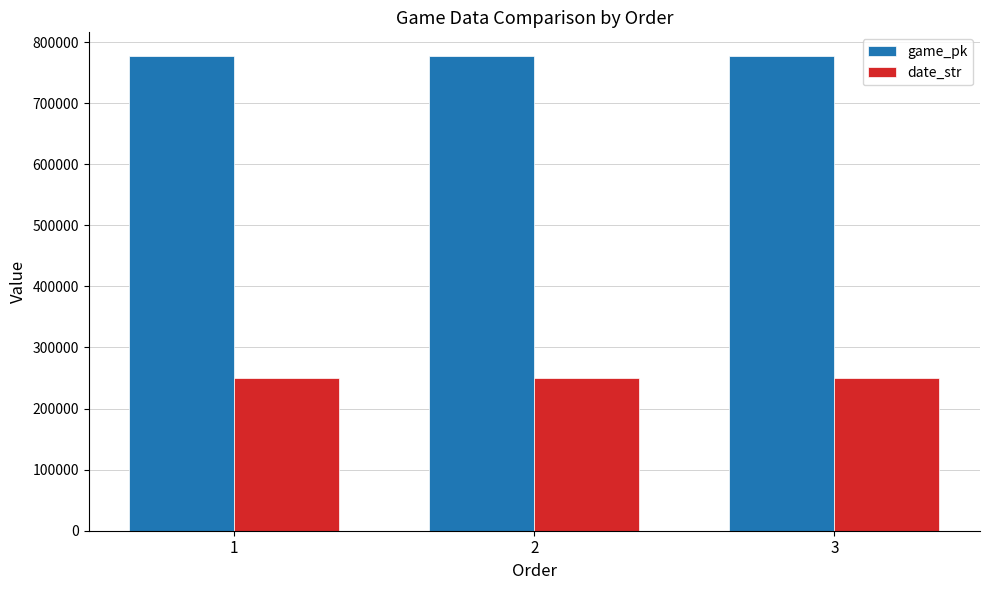

The date_str series shows 250720 at 2. True or false?

True